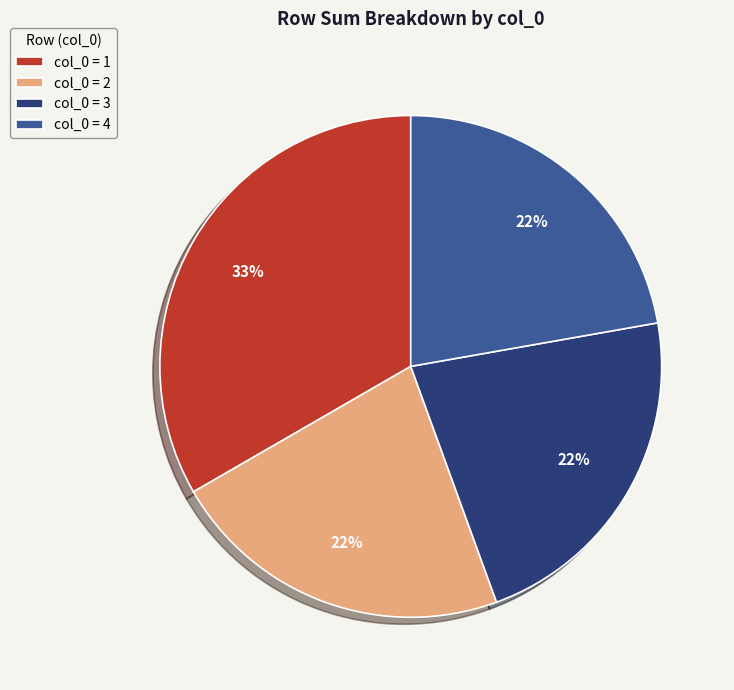

What is the largest slice in the pie chart?

col_0 = 1